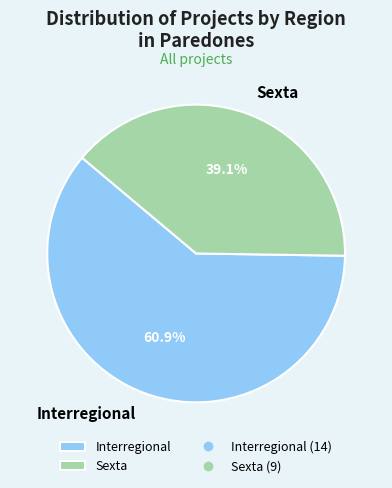

What percentage is the Sexta slice, to the nearest percent?

39%